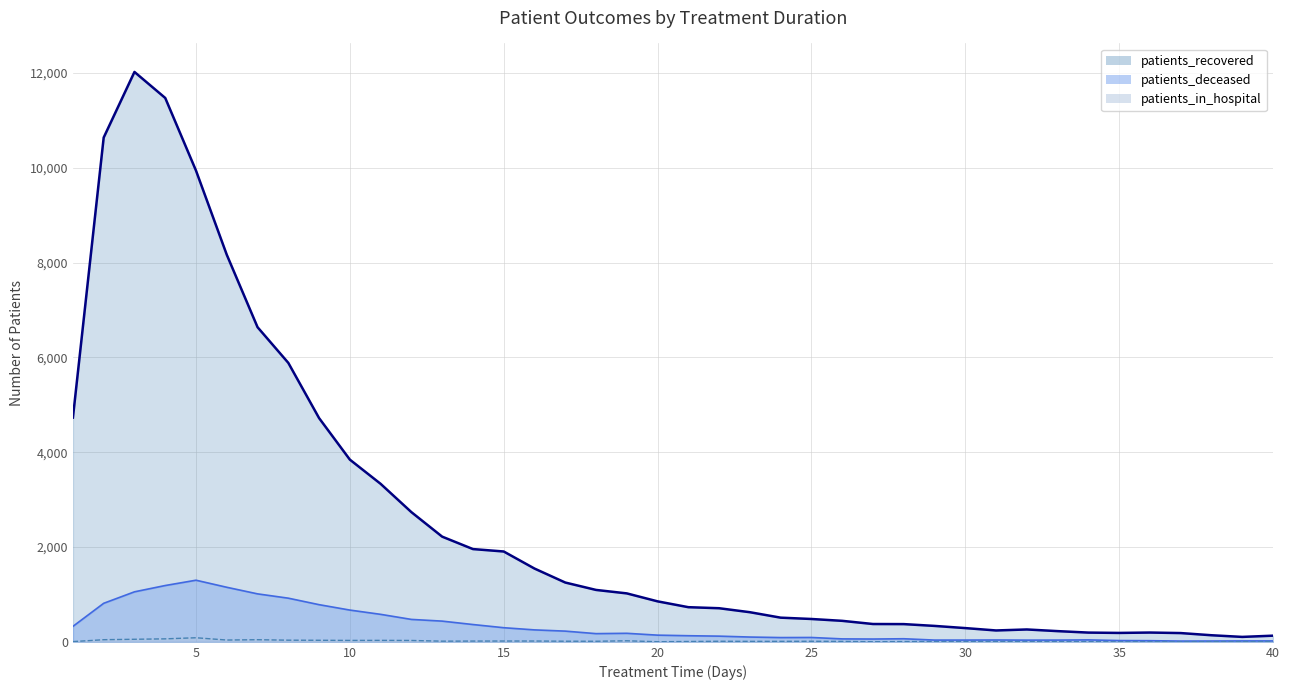

Is the value of patients_in_hospital_line at 29 greater than the value of patients_deceased_line at 35?

No